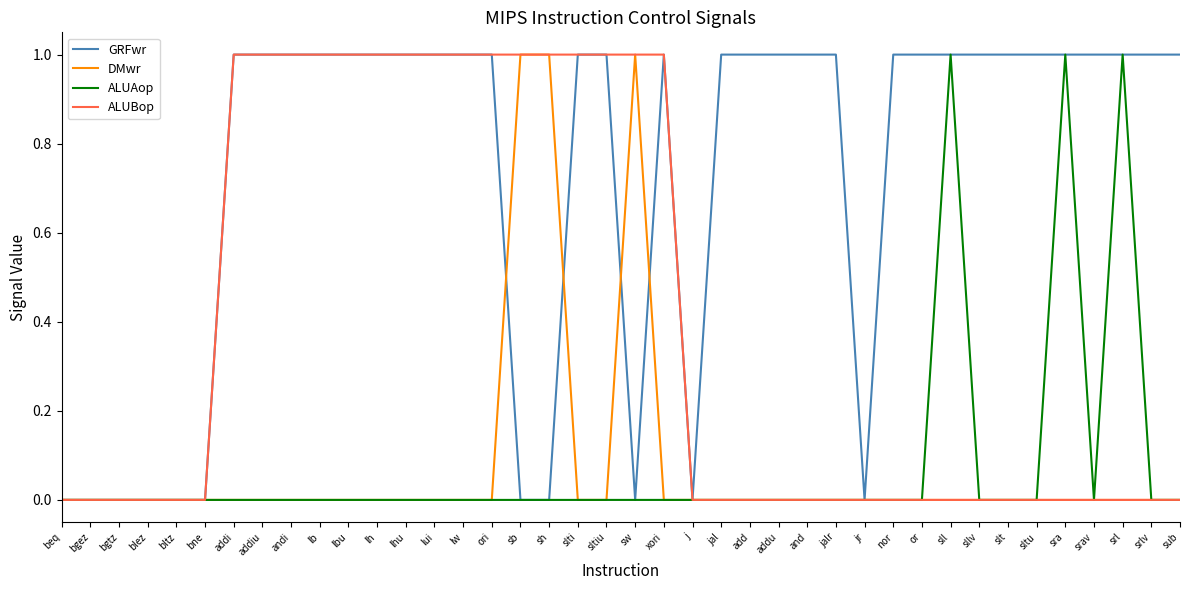

What position from the right is sllv?

8